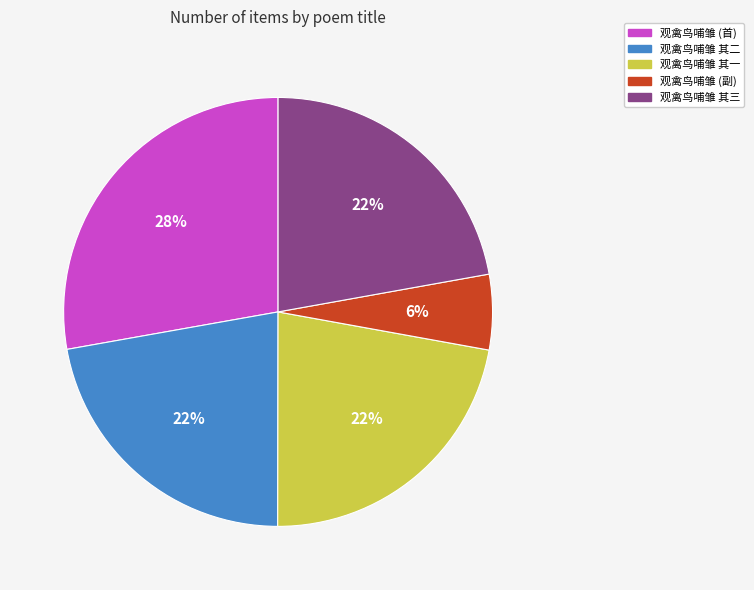

Is there any slice that represents more than half of the pie?

No